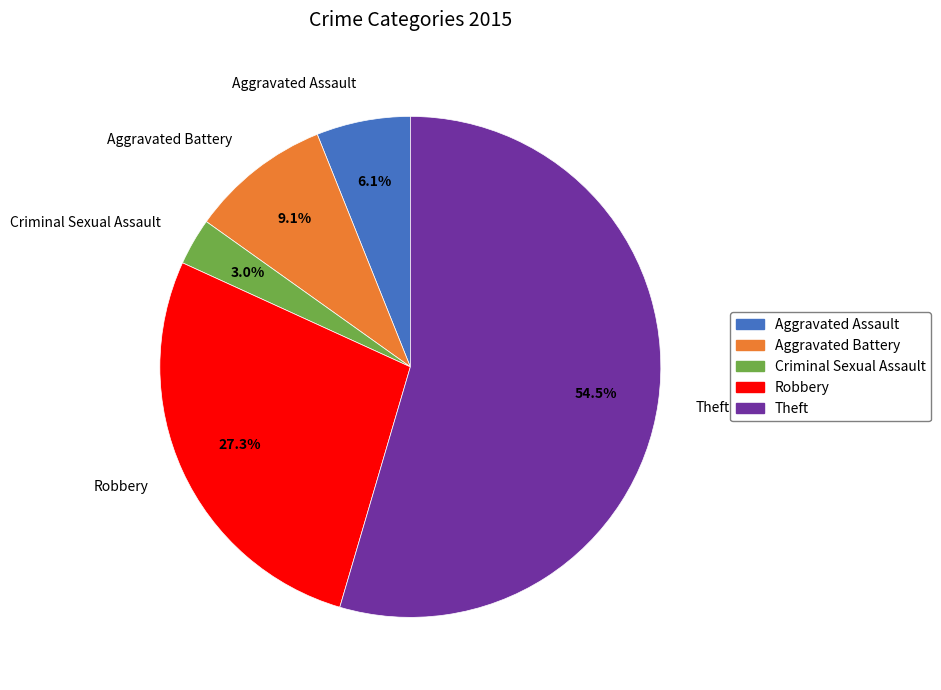

Does Theft account for over 50% of the chart?

Yes